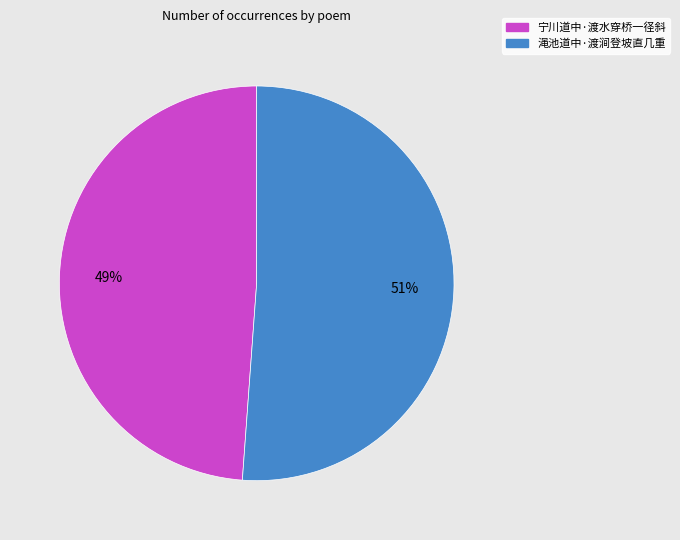

Do 渑池道中·渡涧登坡直几重 and 宁川道中·渡水穿桥一径斜 together represent more than half of the pie?

Yes